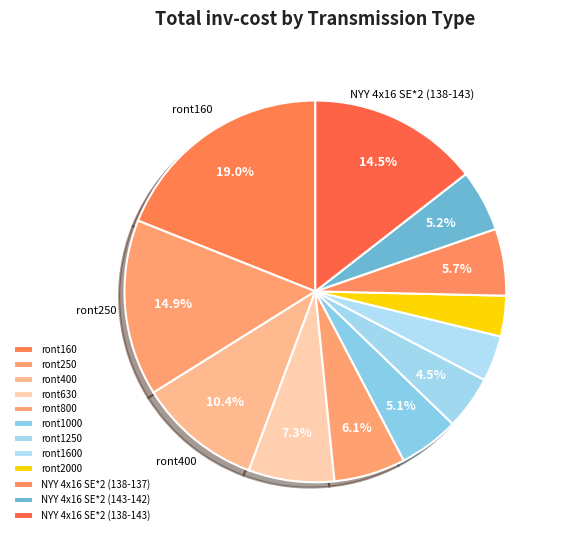

Does ront2000 account for over 50% of the chart?

No